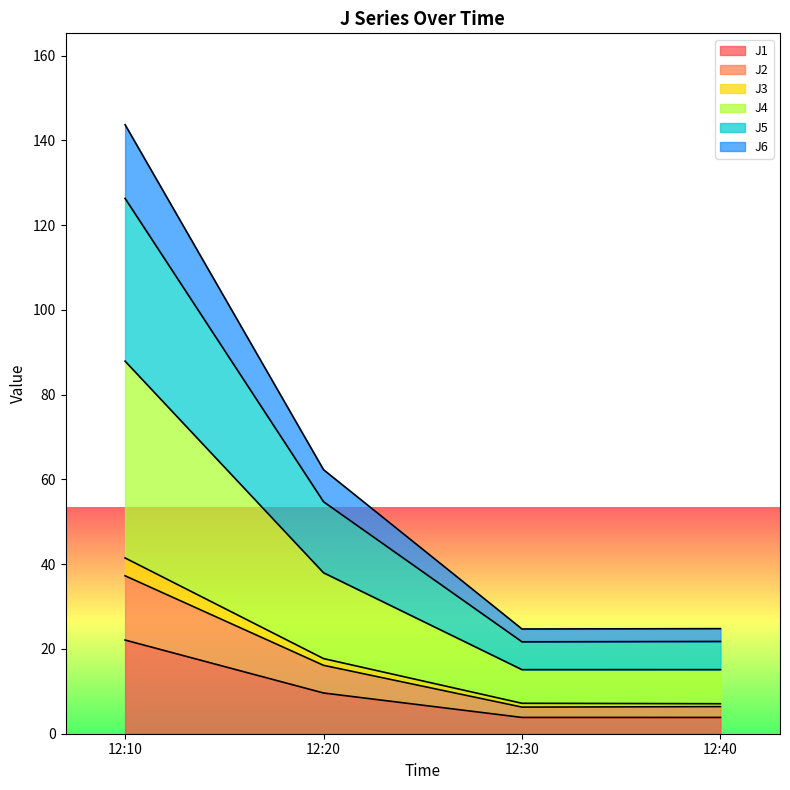

How many lines are shown in the chart?

6